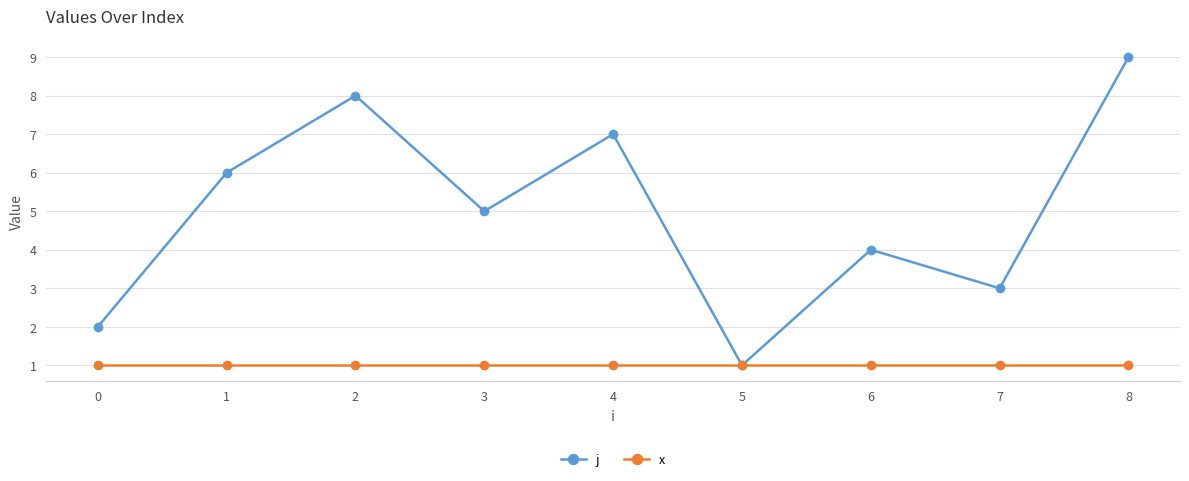

Reading right to left, what are all the values shown in this chart?

j: 9	3	4	1	7	5	8	6	2
x: 1	1	1	1	1	1	1	1	1